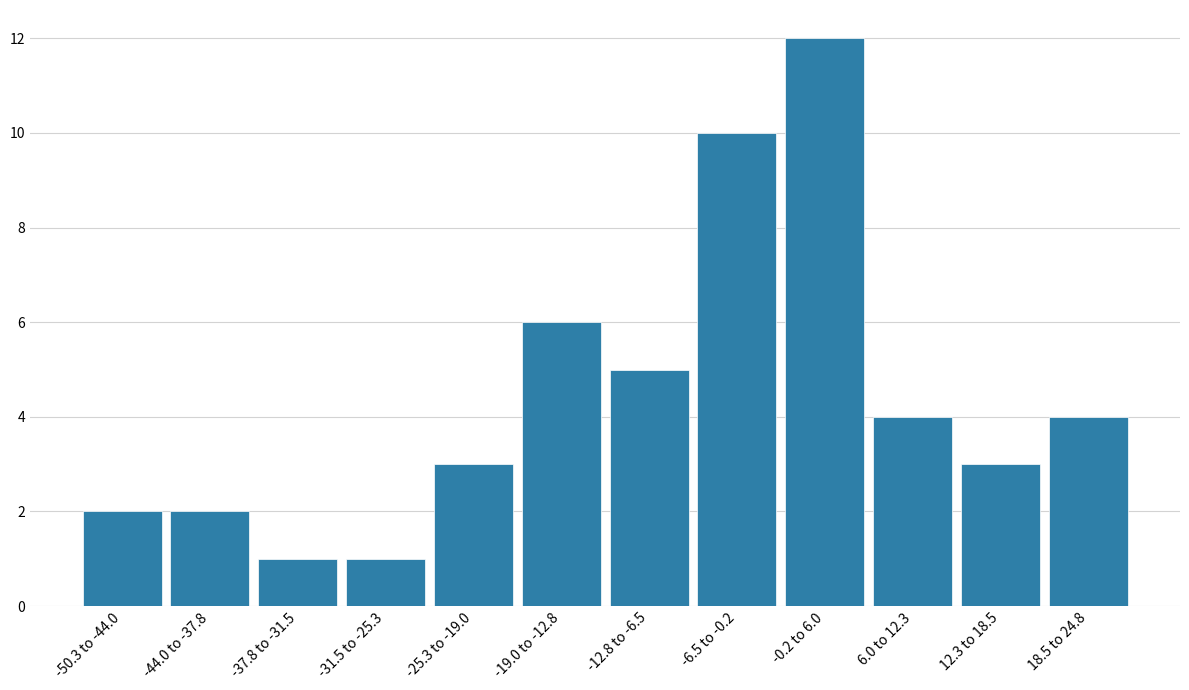

Reading right to left, list all the values displayed in this chart.

18.5 to 24.8=4	12.3 to 18.5=3	6.0 to 12.3=4	-0.2 to 6.0=12	-6.5 to -0.2=10	-12.8 to -6.5=5	-19.0 to -12.8=6	-25.3 to -19.0=3	-31.5 to -25.3=1	-37.8 to -31.5=1	-44.0 to -37.8=2	-50.3 to -44.0=2